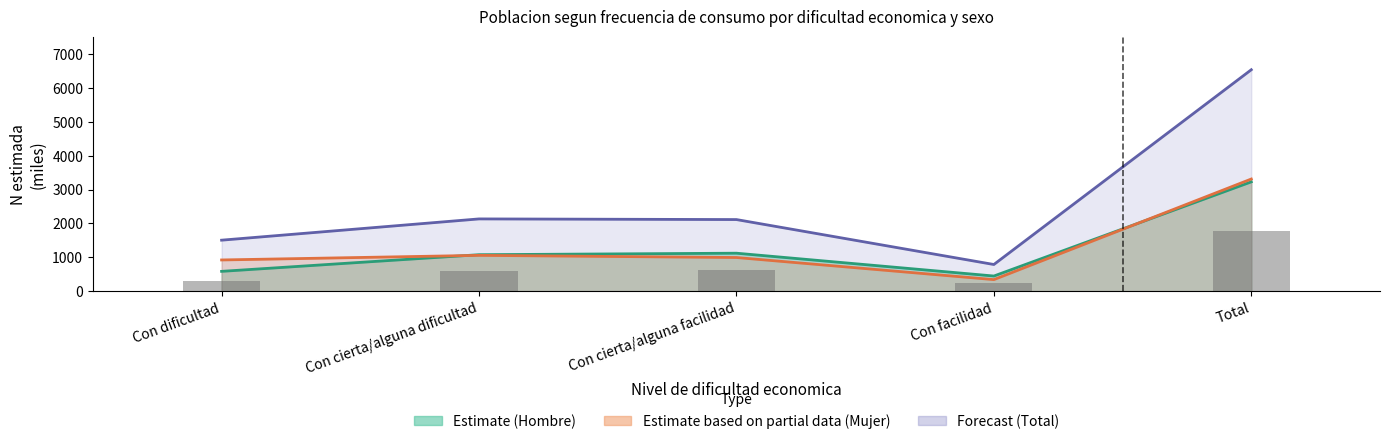

Is it true that Hombre N (lim inf) equals 906.4 at Con cierta/alguna facilidad?

False